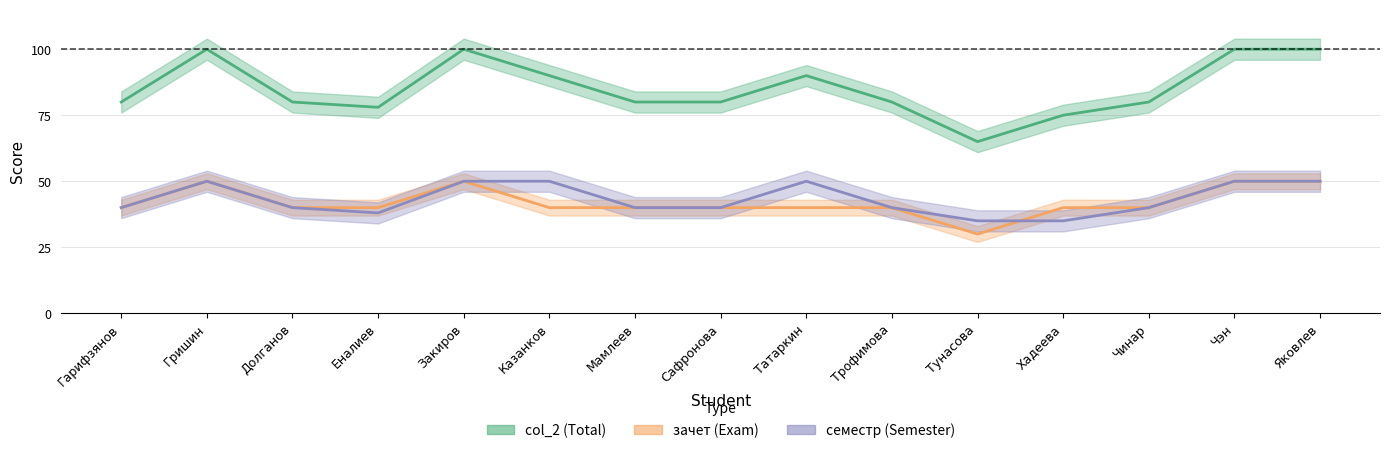

Which has a higher value, Чэн or Долганов?

Чэн